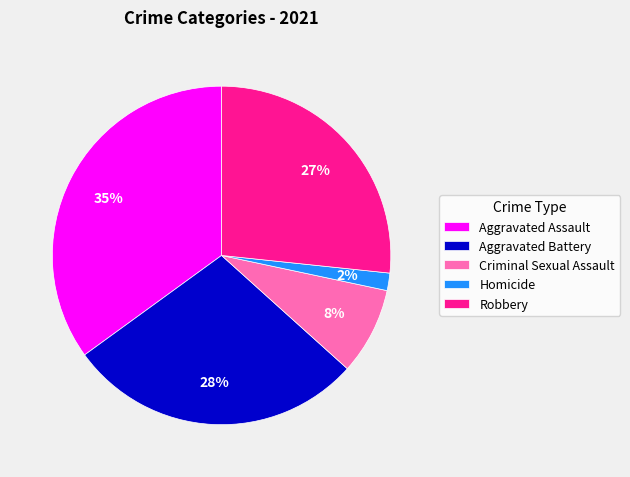

True or false: Robbery accounts for 21% of the total.

False